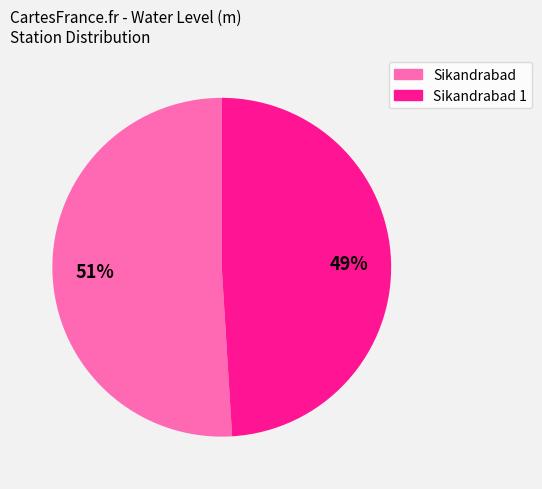

What is the largest slice in the pie chart?

Sikandrabad